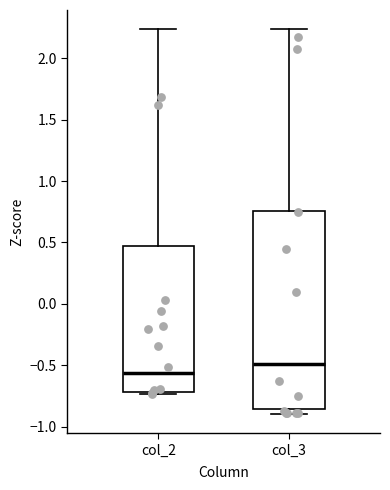

Reading left to right, transcribe this box plot: for each box, give where its median line is, the range the box spans, and where its two whiskers end, as read against the y-axis. The values are not printed on the chart, so give them approximately, as read against the axis.

col_2: median -0.55, box -0.70 to 0.45, whiskers -0.75 to 2.25
col_3: median -0.50, box -0.85 to 0.75, whiskers -0.90 to 2.25